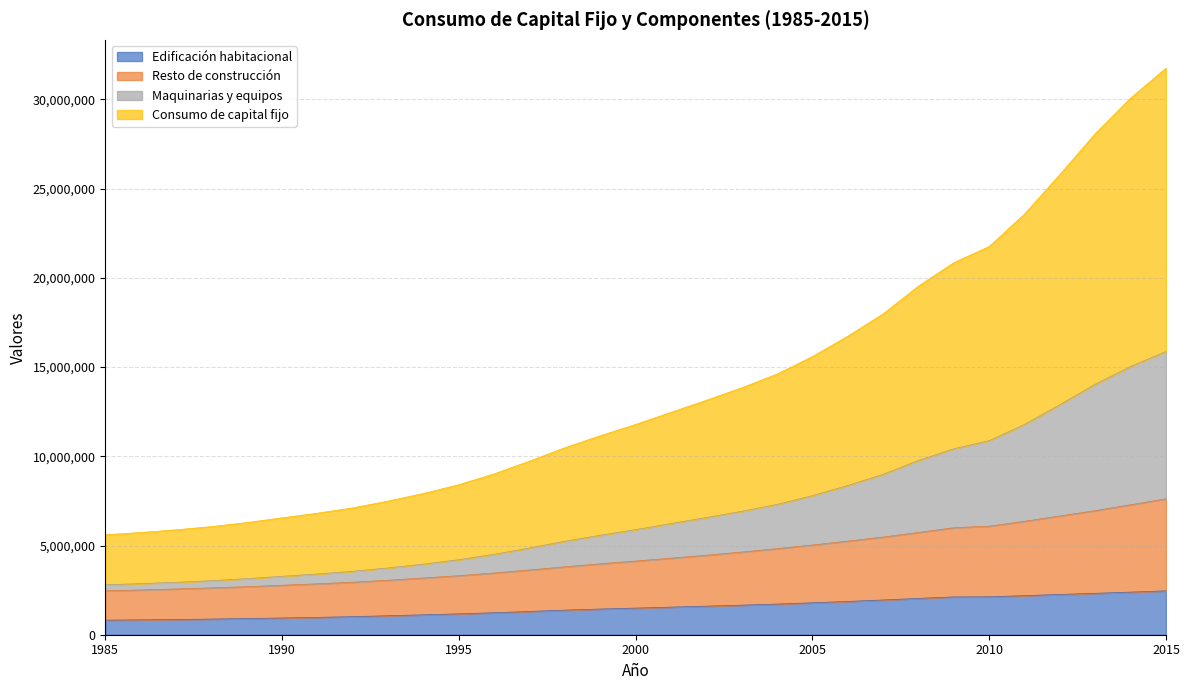

Does the chart display data point markers on the line(s)?

No